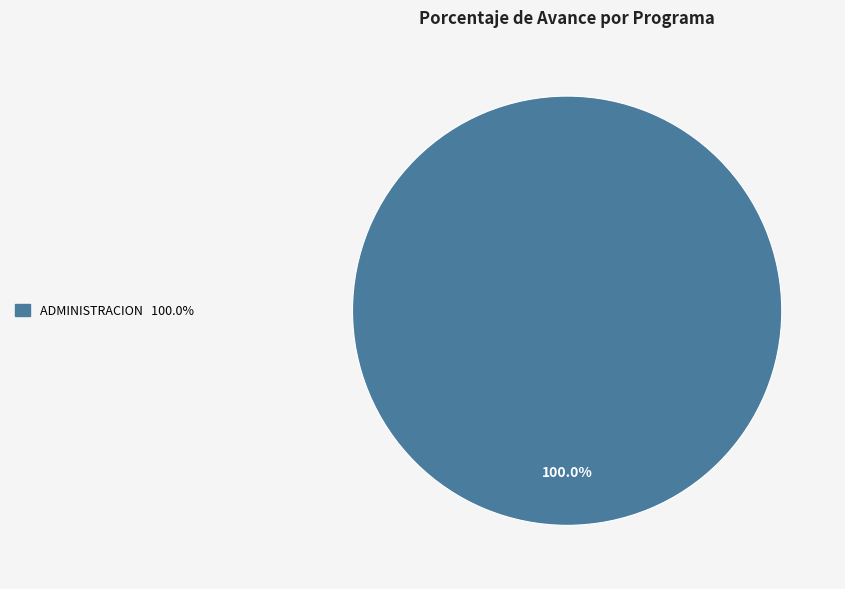

Is there a majority slice in this chart?

Yes